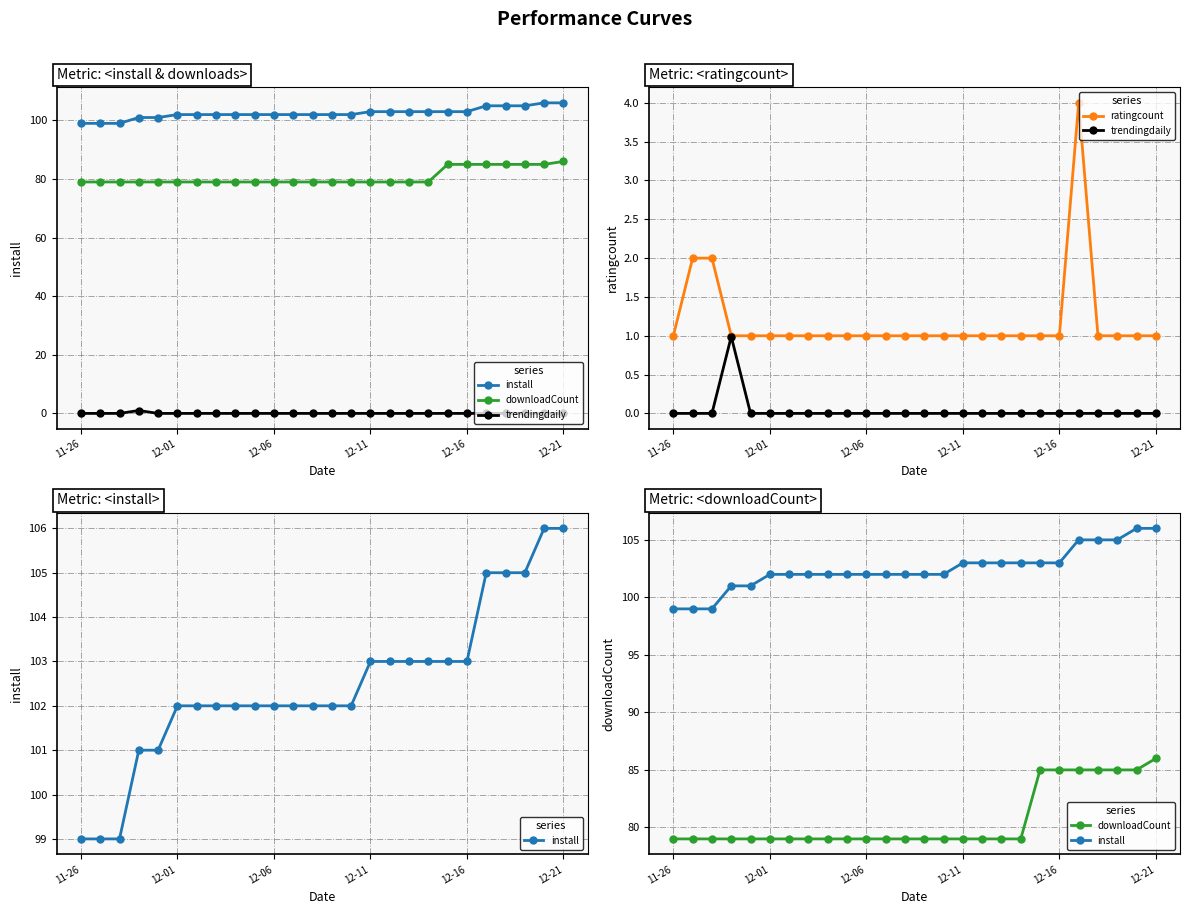

What is the difference between the second highest and second lowest values in the downloadCount series?

6.0